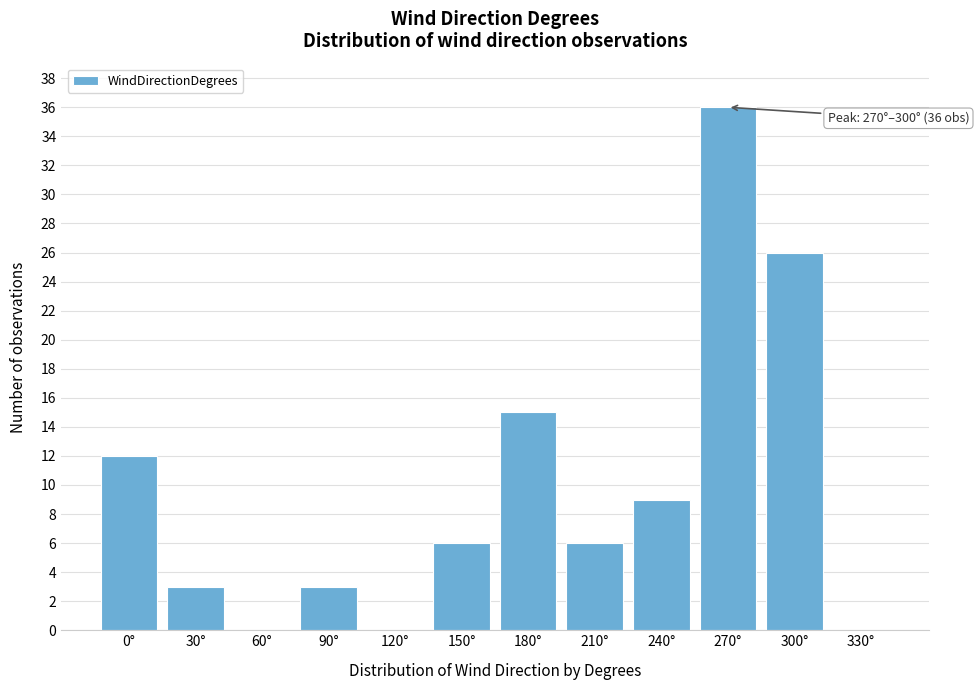

Reading left to right, list all the values displayed in this chart.

0°=12	30°=3	60°=0	90°=3	120°=0	150°=6	180°=15	210°=6	240°=9	270°=36	300°=26	330°=0